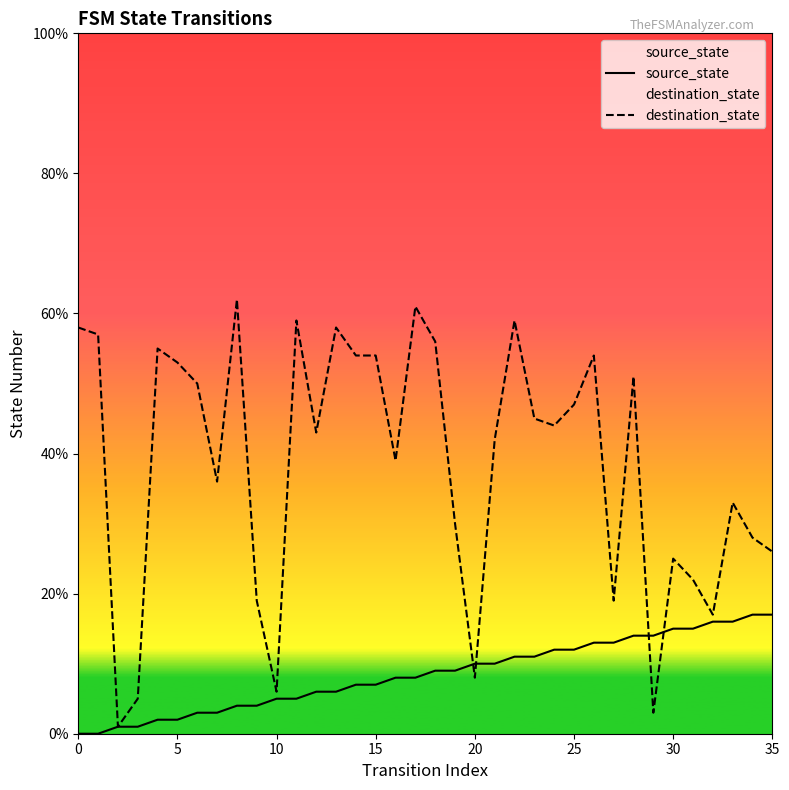

The value of destination_state at 29 is 3. True or false?

True